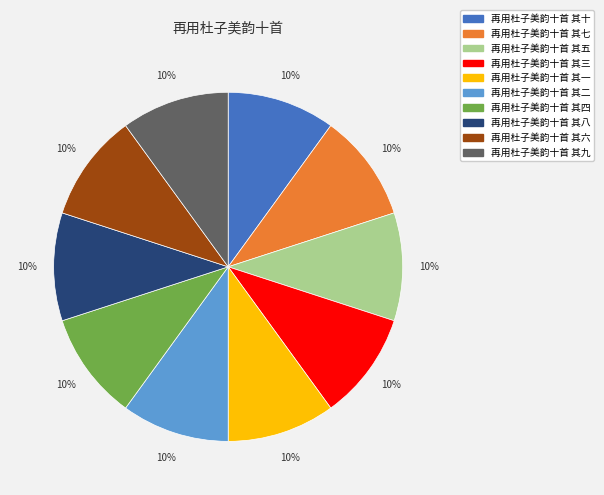

How many segments does this pie chart have?

10